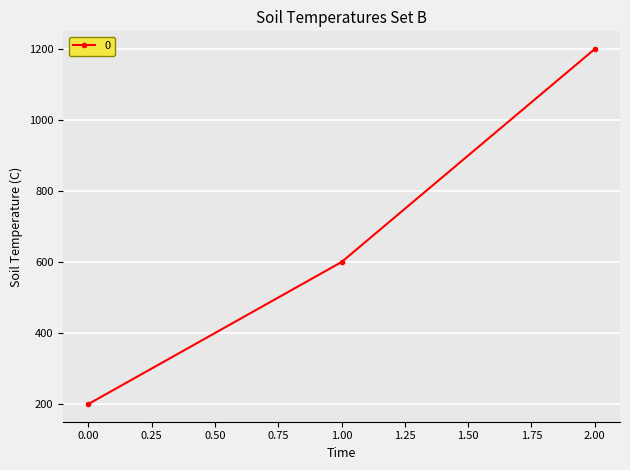

What is the sum of all values?

2000